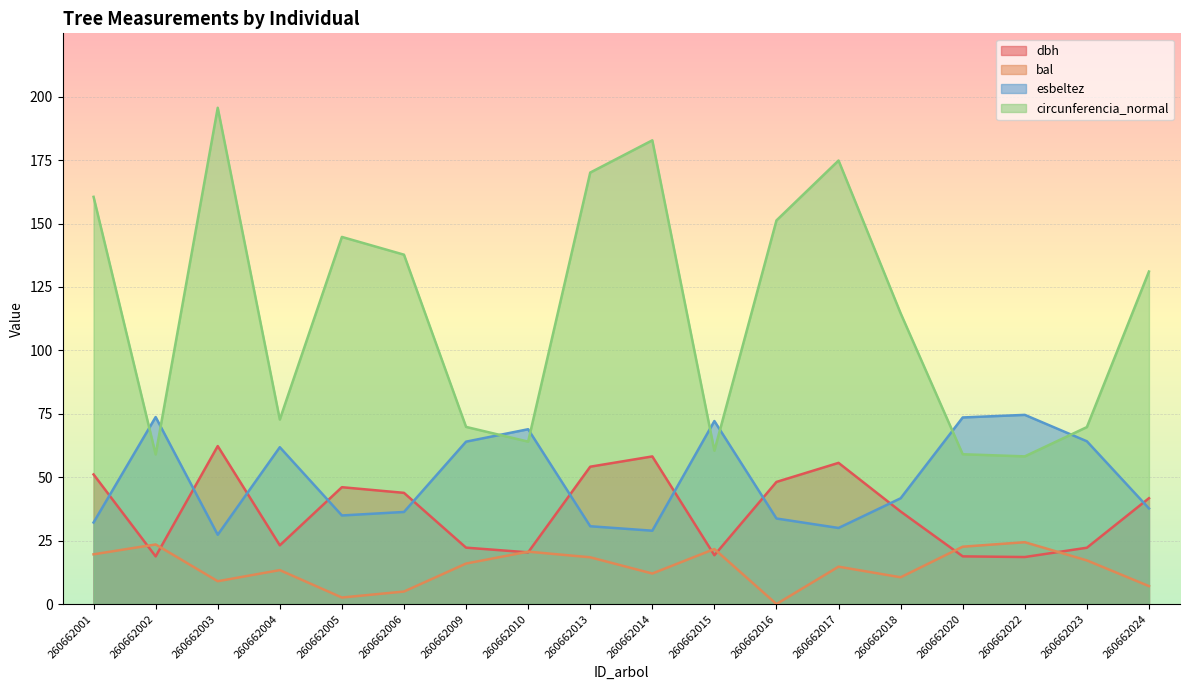

Reading right to left, what are all the values shown in this chart?

dbh: 41.7	22.2	18.5	18.8	36.5	55.6	48.1	19.2	58.2	54.1	20.4	22.2	43.8	46.1	23.1	62.3	18.8	51.1
bal: 7.1	17.2	24.4	22.6	10.6	14.7	0.0	21.7	12.0	18.4	20.6	16.0	4.9	2.6	13.4	9.0	23.5	19.6
esbeltez: 37.7	64.2	74.6	73.5	41.7	30.0	33.7	72.1	28.9	30.7	68.9	64.0	36.3	34.9	61.8	27.3	73.7	32.1
circunferencia_normal: 131.1	69.8	58.2	59.0	114.6	174.8	151.2	60.4	182.8	170.1	64.0	69.8	137.7	144.7	72.7	195.6	59.0	160.5